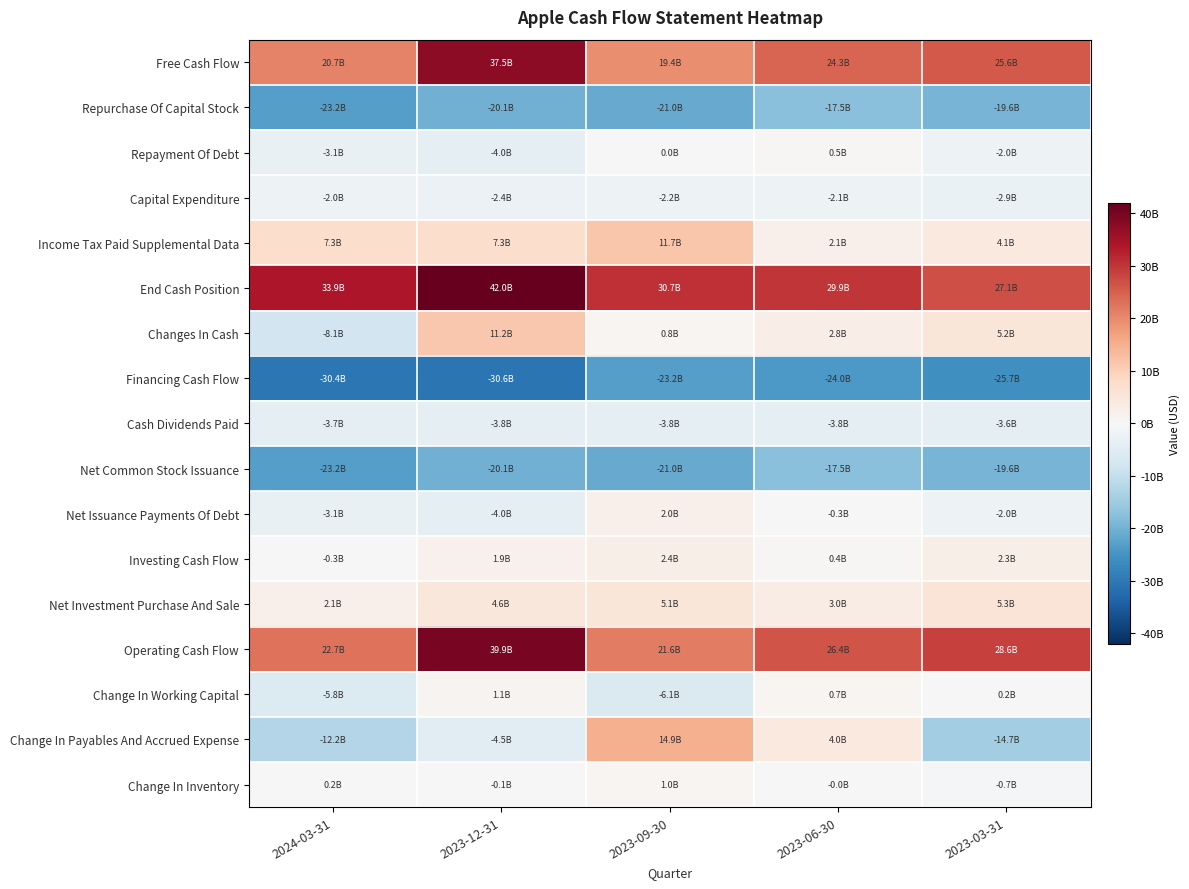

Rank the series by their maximum value, from highest to lowest.

End Cash Position, Operating Cash Flow, Free Cash Flow, Change In Payables And Accrued Expense, Income Tax Paid Supplemental Data, Changes In Cash, Net Investment Purchase And Sale, Investing Cash Flow, Net Issuance Payments Of Debt, Change In Working Capital, Change In Inventory, Repayment Of Debt, Capital Expenditure, Cash Dividends Paid, Repurchase Of Capital Stock, Net Common Stock Issuance, Financing Cash Flow